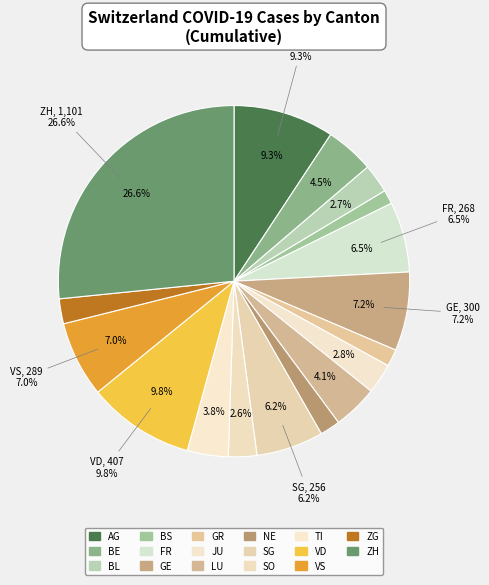

Which has a higher value, TI or JU?

TI